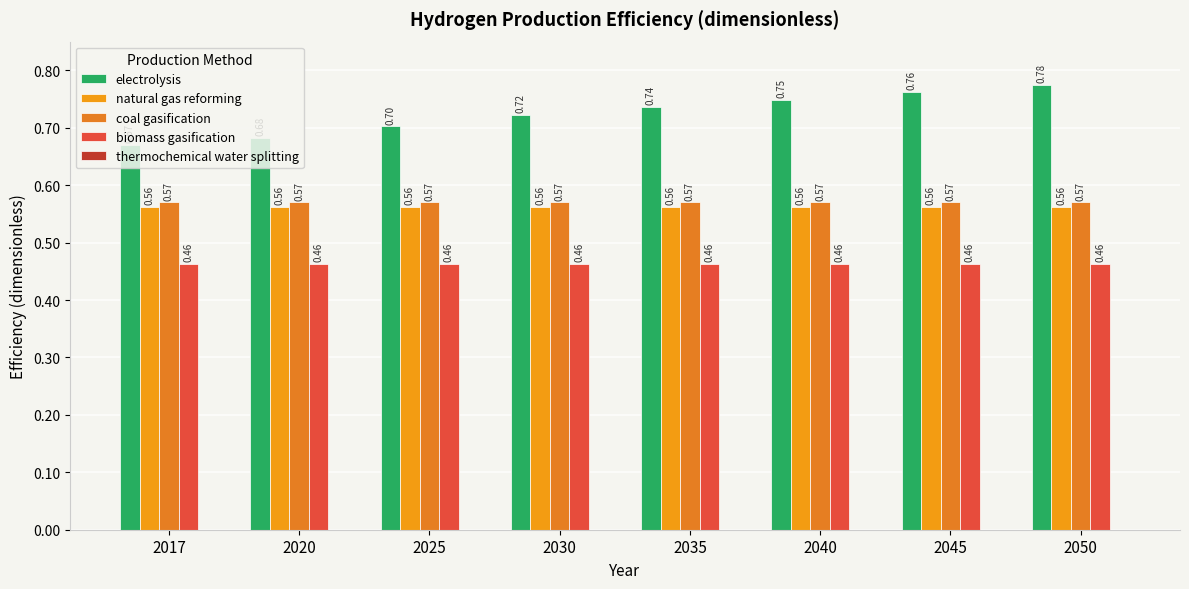

What is the maximum value for biomass gasification?

0.5